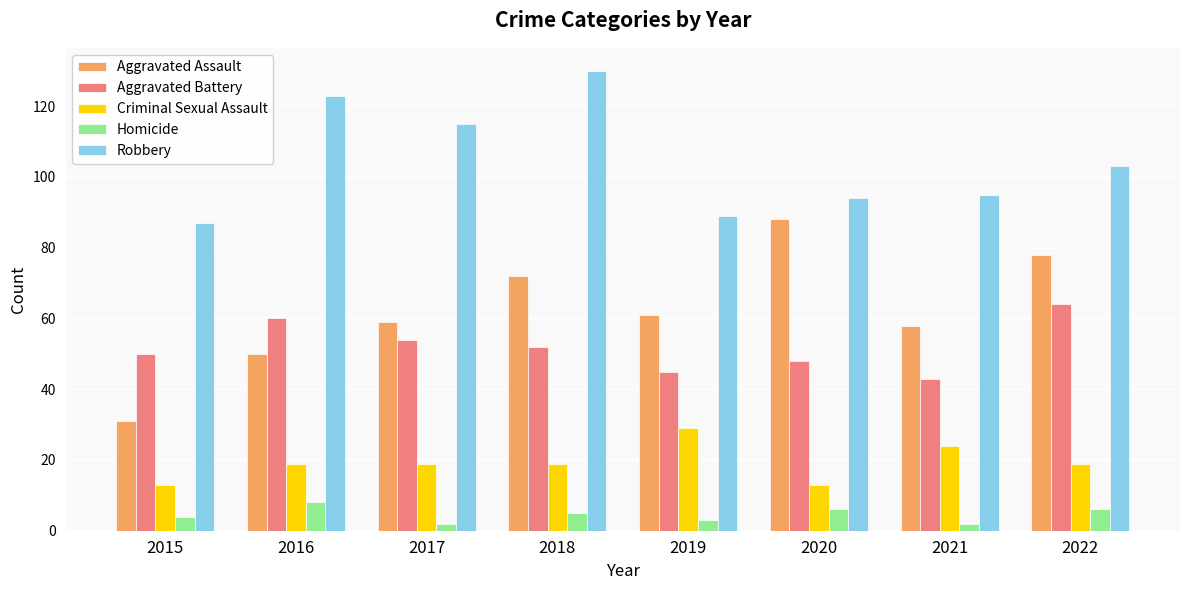

The value of Robbery at 2016 is 123. True or false?

True